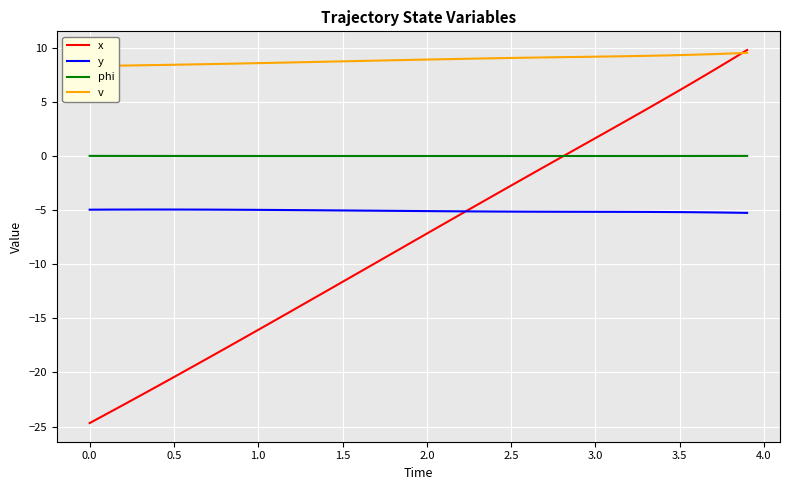

True or false: phi and y intersect in this chart.

False